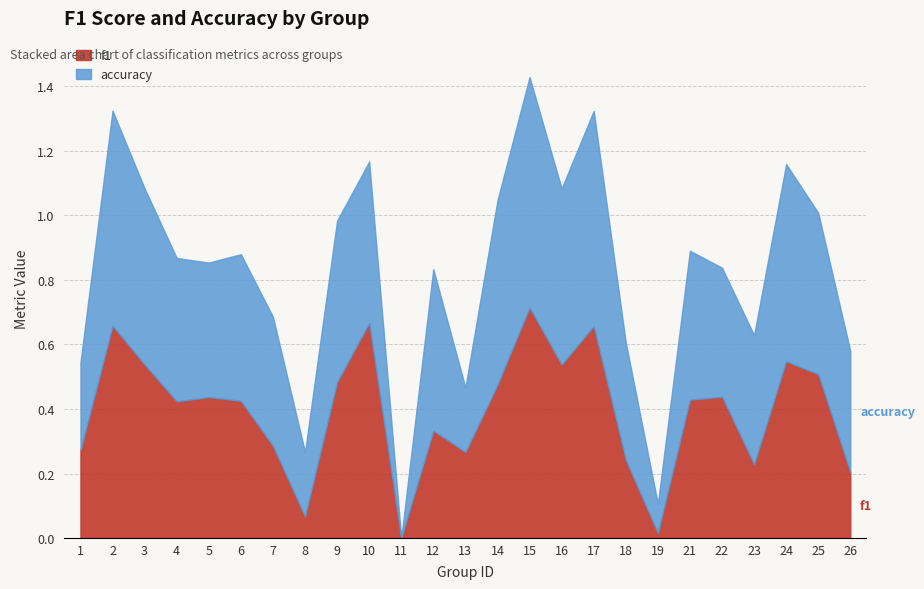

How many times do accuracy and f1 cross each other?

9